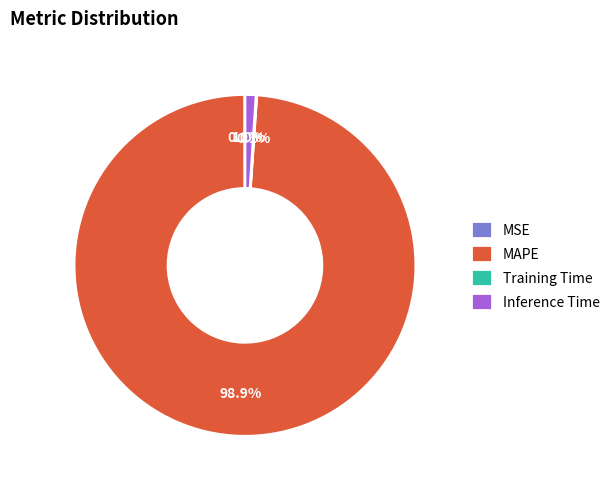

What percentage is NOT represented by Inference Time?

99.0%